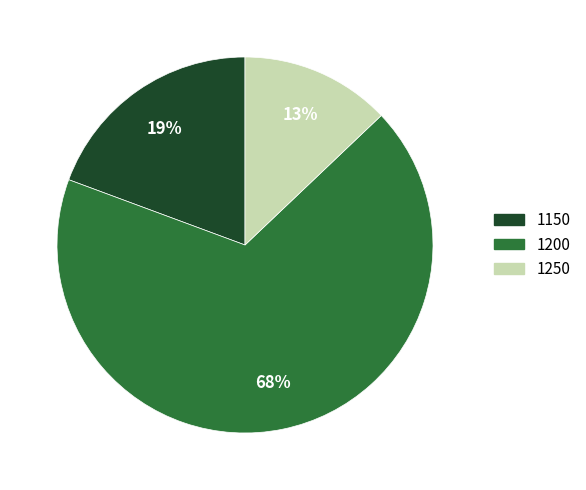

How many segments does this pie chart have?

3